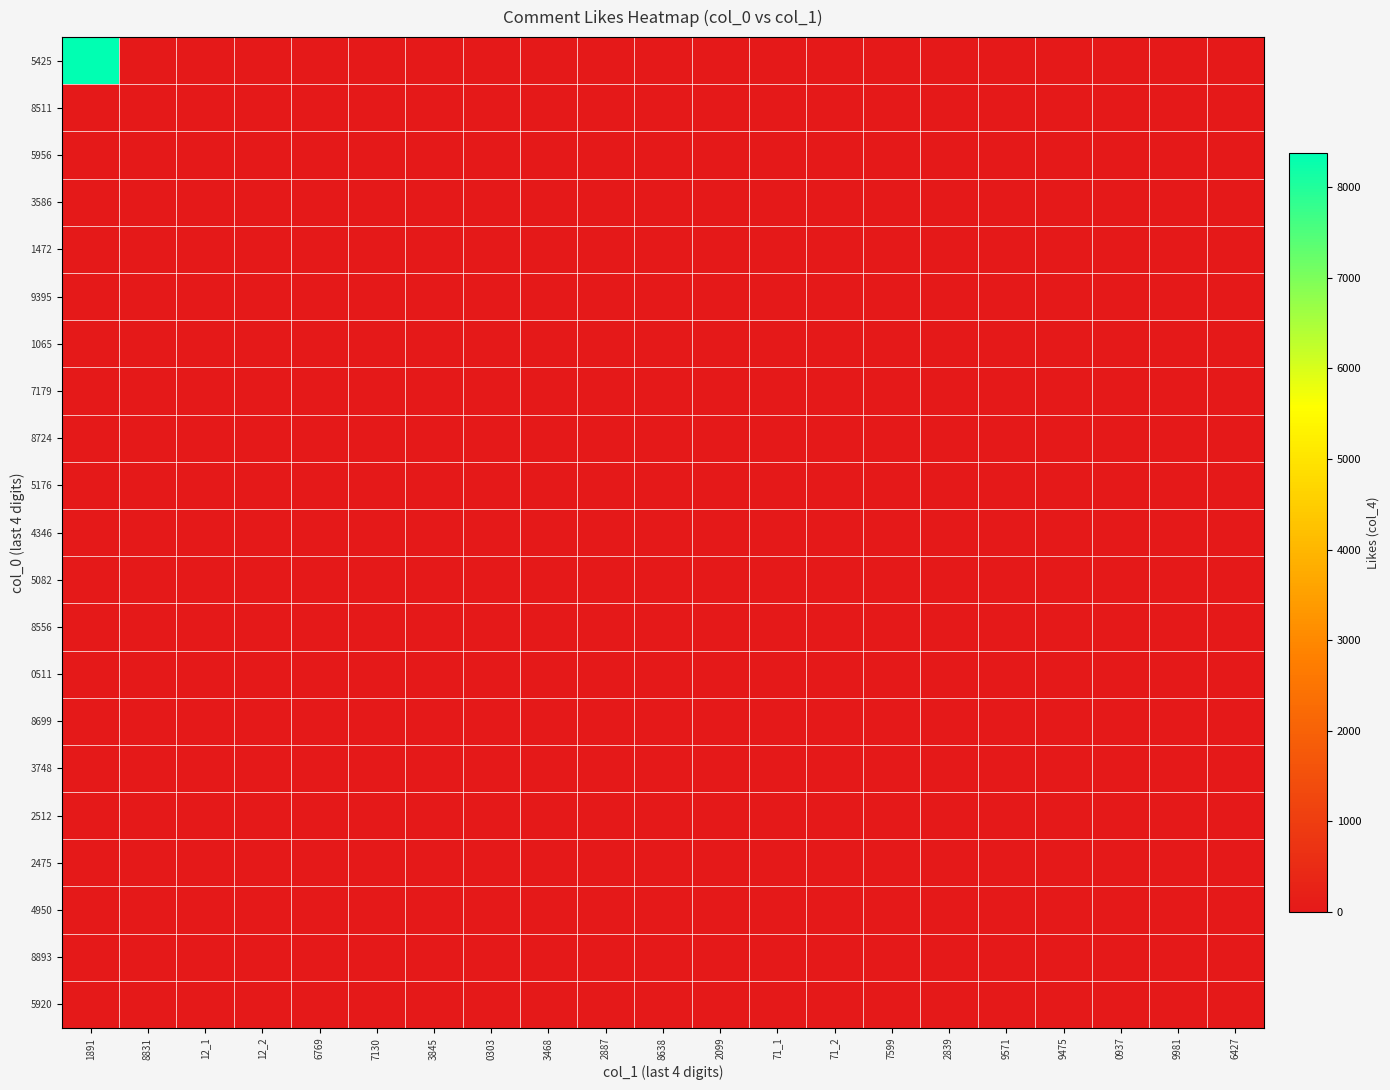

Reading left to right, extract all data points from this chart.

5425: 1891=8376	8831=0	12_1=0	12_2=0	6769=0	7130=0	3845=0	0303=0	3468=0	2887=0	8638=0	2099=0	71_1=0	71_2=0	7599=0	2839=0	9571=0	9475=0	0937=0	9981=0	6427=0
8511: 1891=0	8831=0	12_1=0	12_2=0	6769=0	7130=0	3845=0	0303=0	3468=0	2887=0	8638=0	2099=0	71_1=0	71_2=0	7599=0	2839=0	9571=0	9475=0	0937=0	9981=0	6427=0
5956: 1891=0	8831=0	12_1=0	12_2=0	6769=0	7130=0	3845=0	0303=0	3468=0	2887=0	8638=0	2099=0	71_1=0	71_2=0	7599=0	2839=0	9571=0	9475=0	0937=0	9981=0	6427=0
3586: 1891=0	8831=0	12_1=0	12_2=0	6769=0	7130=0	3845=0	0303=0	3468=0	2887=0	8638=0	2099=0	71_1=0	71_2=0	7599=0	2839=0	9571=0	9475=0	0937=0	9981=0	6427=0
1472: 1891=0	8831=0	12_1=0	12_2=0	6769=0	7130=0	3845=0	0303=0	3468=0	2887=0	8638=0	2099=0	71_1=0	71_2=0	7599=0	2839=0	9571=0	9475=0	0937=0	9981=0	6427=0
9395: 1891=0	8831=0	12_1=0	12_2=0	6769=0	7130=2	3845=0	0303=0	3468=0	2887=0	8638=0	2099=0	71_1=0	71_2=0	7599=0	2839=0	9571=0	9475=0	0937=0	9981=0	6427=0
1065: 1891=0	8831=0	12_1=0	12_2=0	6769=0	7130=0	3845=0	0303=0	3468=0	2887=0	8638=0	2099=0	71_1=0	71_2=0	7599=0	2839=0	9571=0	9475=0	0937=0	9981=0	6427=0
7179: 1891=0	8831=0	12_1=0	12_2=0	6769=0	7130=0	3845=0	0303=0	3468=0	2887=0	8638=0	2099=0	71_1=0	71_2=0	7599=0	2839=0	9571=0	9475=0	0937=0	9981=0	6427=0
8724: 1891=0	8831=0	12_1=0	12_2=0	6769=0	7130=0	3845=0	0303=0	3468=1	2887=0	8638=0	2099=0	71_1=0	71_2=0	7599=0	2839=0	9571=0	9475=0	0937=0	9981=0	6427=0
5176: 1891=0	8831=0	12_1=0	12_2=0	6769=0	7130=0	3845=0	0303=0	3468=0	2887=0	8638=0	2099=0	71_1=0	71_2=0	7599=0	2839=0	9571=0	9475=0	0937=0	9981=0	6427=0
4346: 1891=0	8831=0	12_1=0	12_2=0	6769=0	7130=0	3845=0	0303=0	3468=0	2887=0	8638=0	2099=0	71_1=0	71_2=0	7599=0	2839=0	9571=0	9475=0	0937=0	9981=0	6427=0
5082: 1891=0	8831=0	12_1=0	12_2=0	6769=0	7130=0	3845=0	0303=0	3468=0	2887=0	8638=0	2099=2	71_1=0	71_2=0	7599=0	2839=0	9571=0	9475=0	0937=0	9981=0	6427=0
8556: 1891=0	8831=0	12_1=0	12_2=0	6769=0	7130=0	3845=0	0303=0	3468=0	2887=0	8638=0	2099=0	71_1=0	71_2=0	7599=0	2839=0	9571=0	9475=0	0937=0	9981=0	6427=0
0511: 1891=0	8831=0	12_1=0	12_2=0	6769=0	7130=0	3845=0	0303=0	3468=0	2887=0	8638=0	2099=0	71_1=0	71_2=0	7599=0	2839=0	9571=0	9475=0	0937=0	9981=0	6427=0
8699: 1891=0	8831=0	12_1=0	12_2=0	6769=0	7130=0	3845=0	0303=0	3468=0	2887=0	8638=0	2099=0	71_1=0	71_2=0	7599=0	2839=0	9571=0	9475=0	0937=0	9981=0	6427=0
3748: 1891=0	8831=0	12_1=0	12_2=0	6769=0	7130=0	3845=0	0303=0	3468=0	2887=0	8638=0	2099=0	71_1=0	71_2=0	7599=0	2839=0	9571=0	9475=0	0937=0	9981=0	6427=0
2512: 1891=0	8831=0	12_1=0	12_2=0	6769=0	7130=0	3845=0	0303=0	3468=0	2887=0	8638=0	2099=0	71_1=0	71_2=0	7599=0	2839=0	9571=0	9475=0	0937=0	9981=0	6427=0
2475: 1891=0	8831=0	12_1=0	12_2=0	6769=0	7130=0	3845=0	0303=0	3468=0	2887=0	8638=0	2099=0	71_1=0	71_2=0	7599=0	2839=0	9571=0	9475=1	0937=0	9981=0	6427=0
4950: 1891=0	8831=0	12_1=0	12_2=0	6769=0	7130=0	3845=0	0303=0	3468=0	2887=0	8638=0	2099=0	71_1=0	71_2=0	7599=0	2839=0	9571=0	9475=0	0937=1	9981=0	6427=0
8893: 1891=0	8831=0	12_1=0	12_2=0	6769=0	7130=0	3845=0	0303=0	3468=0	2887=0	8638=0	2099=0	71_1=0	71_2=0	7599=0	2839=0	9571=0	9475=0	0937=0	9981=0	6427=0
5920: 1891=0	8831=0	12_1=0	12_2=0	6769=0	7130=0	3845=0	0303=0	3468=0	2887=0	8638=0	2099=0	71_1=0	71_2=0	7599=0	2839=0	9571=0	9475=0	0937=0	9981=0	6427=0